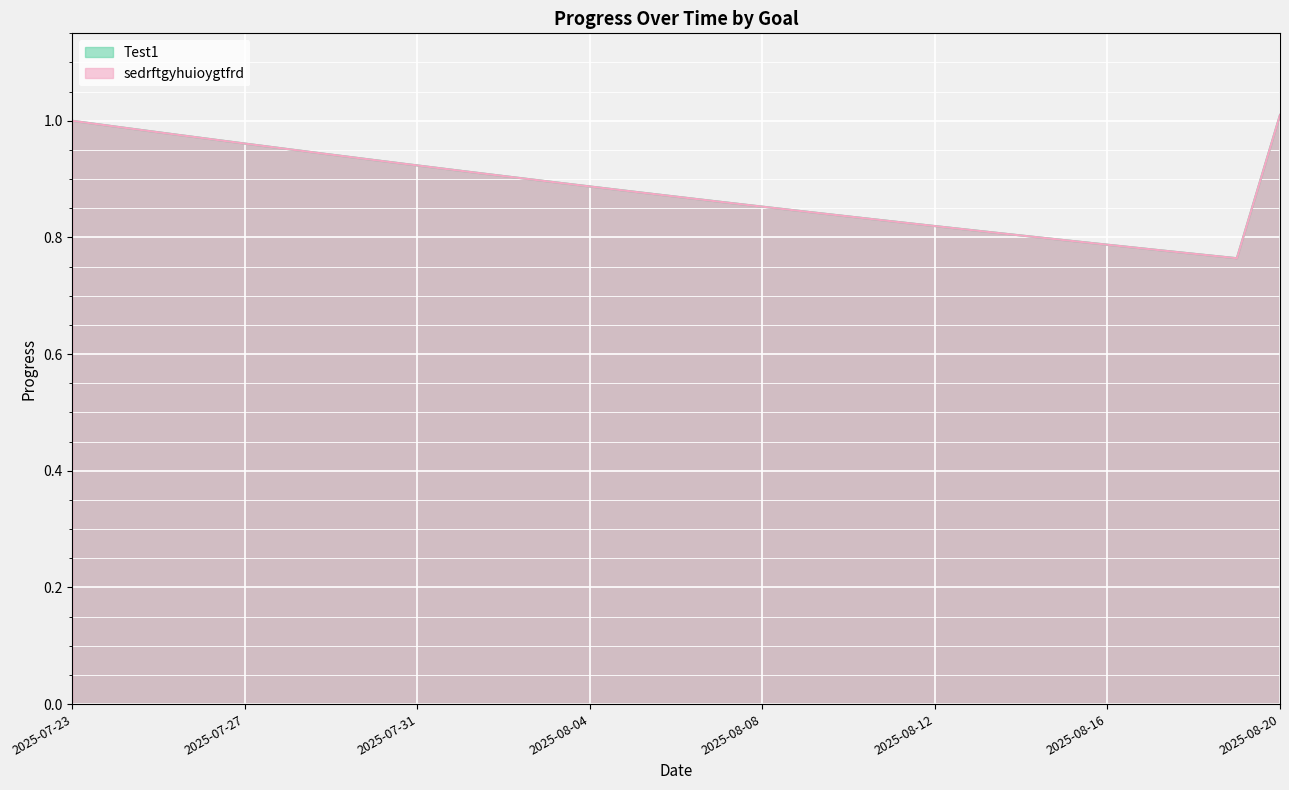

Reading right to left, extract all data points from this chart.

Test1: 1.0	0.8	0.8	0.8	0.8	0.8	0.8	0.8	0.8	0.8	0.8	0.8	0.9	0.9	0.9	0.9	0.9	0.9	0.9	0.9	0.9	0.9	0.9	1.0	1.0	1.0	1.0	1.0	1.0
sedrftgyhuioygtfrd: 1.0	0.8	0.8	0.8	0.8	0.8	0.8	0.8	0.8	0.8	0.8	0.8	0.9	0.9	0.9	0.9	0.9	0.9	0.9	0.9	0.9	0.9	0.9	1.0	1.0	1.0	1.0	1.0	1.0